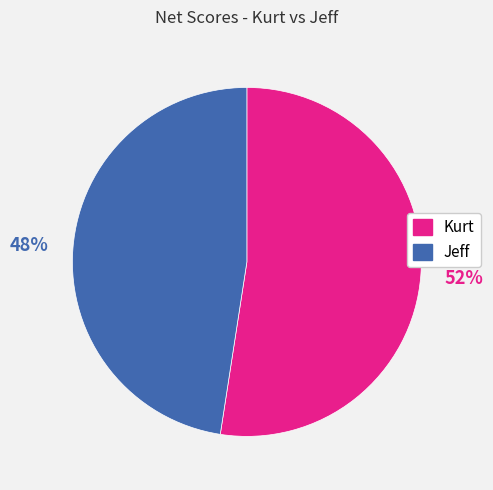

Which slice represents more than half of the pie?

Kurt